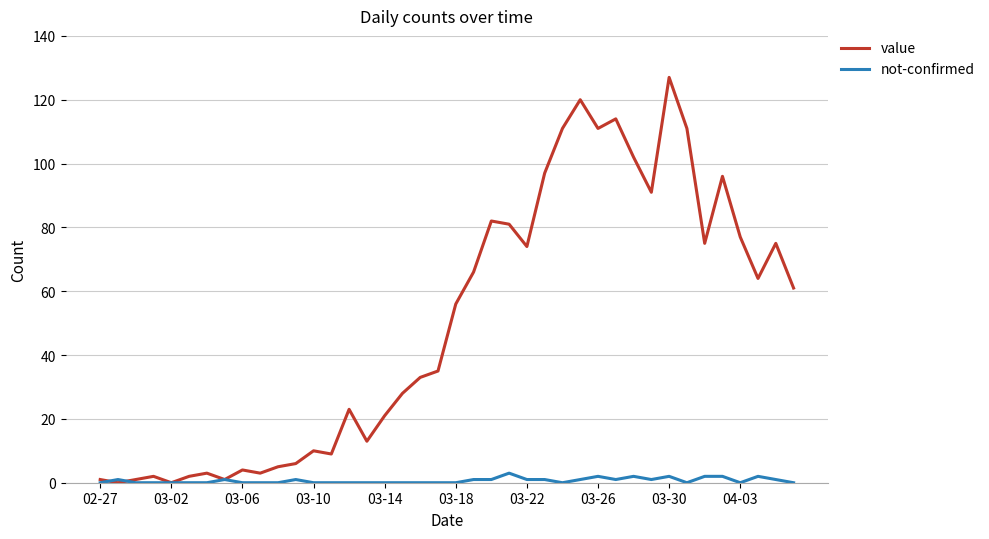

Which series has the widest spread of values?

value